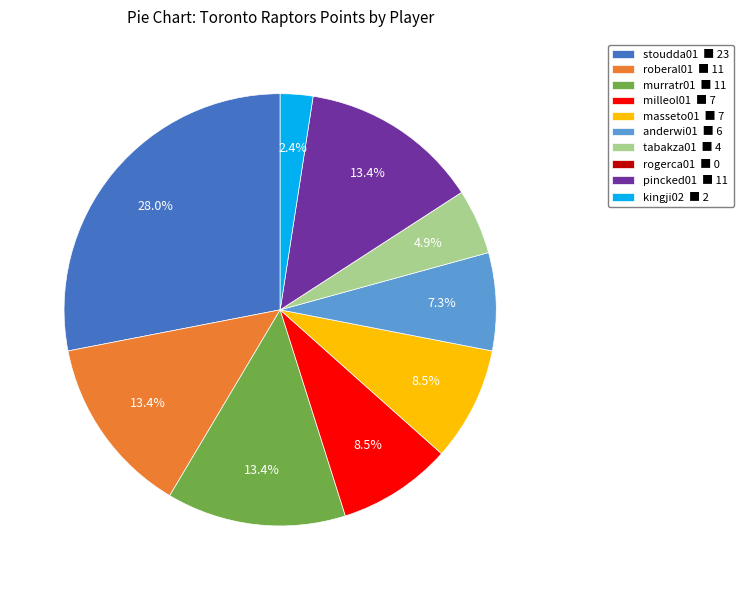

To the nearest percent, what is the average slice percentage?

10%